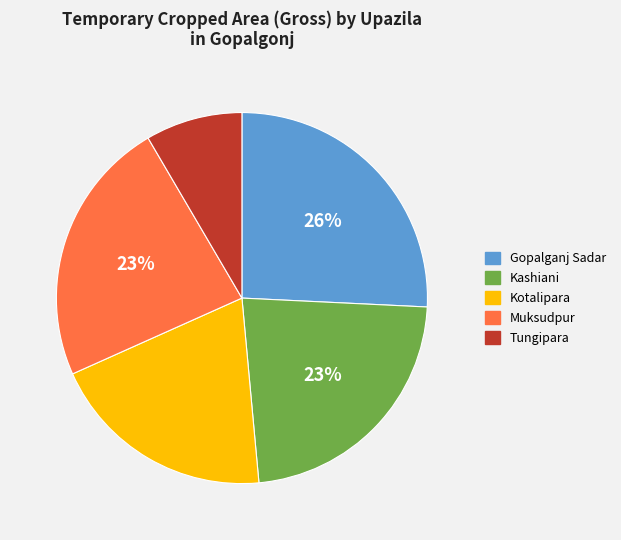

Is there a majority slice in this chart?

No